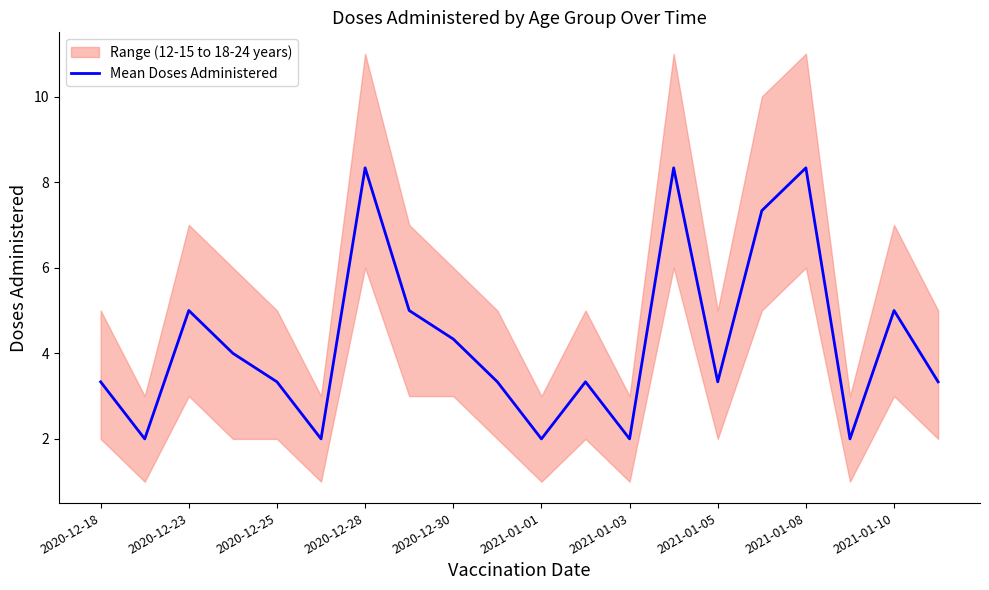

What is the minimum value for Mean Doses Administered?

2.0